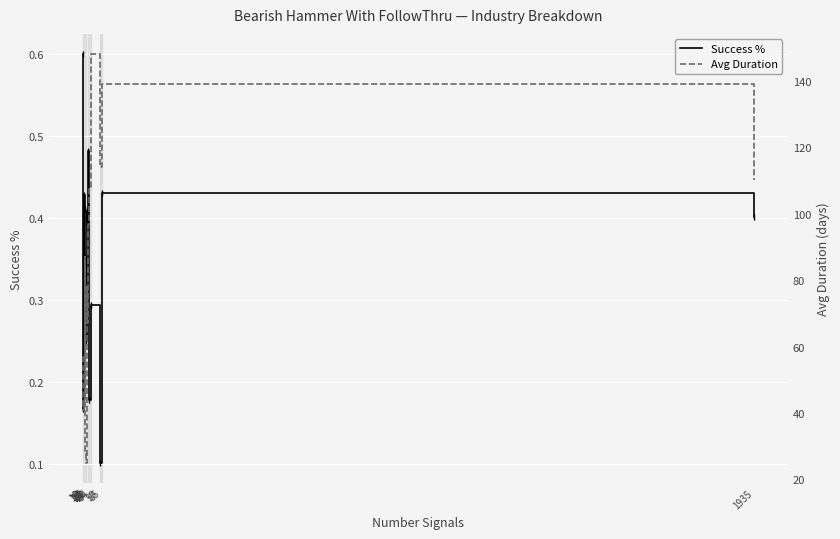

Which series has the largest total across all categories?

Avg Duration